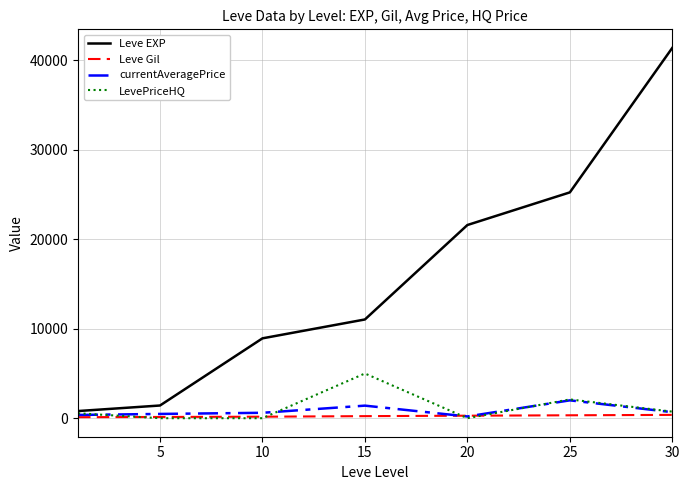

Which series has the largest total across all categories?

Leve EXP